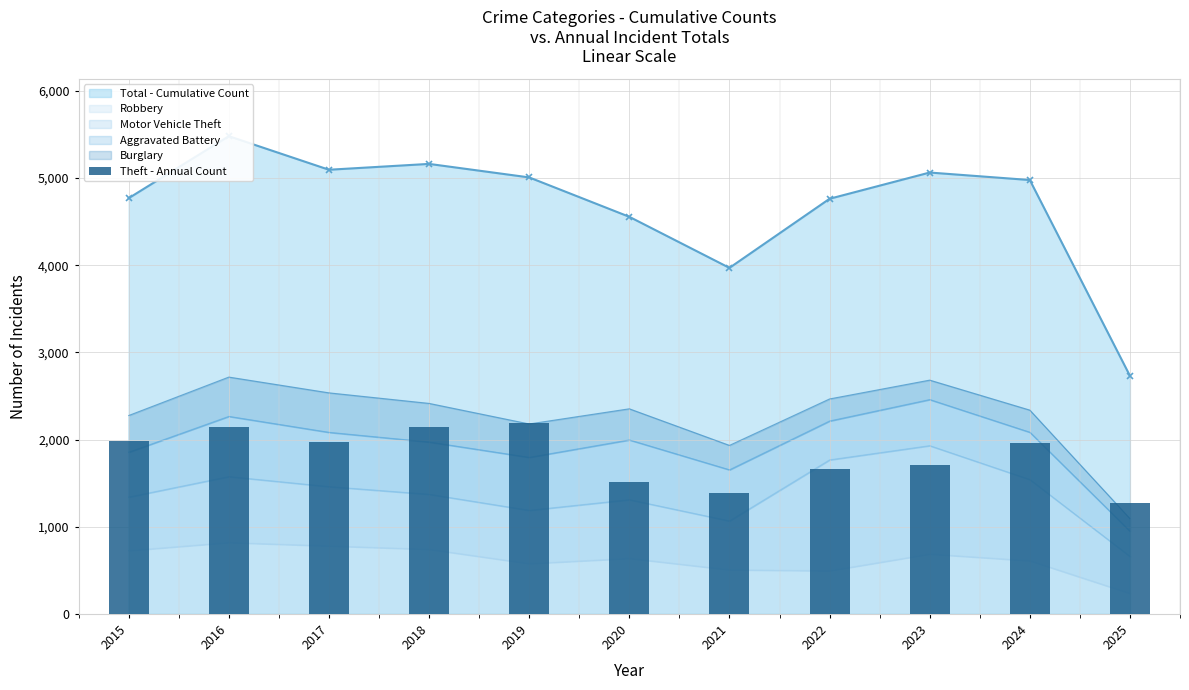

Which category has the lowest value across all series?

2025